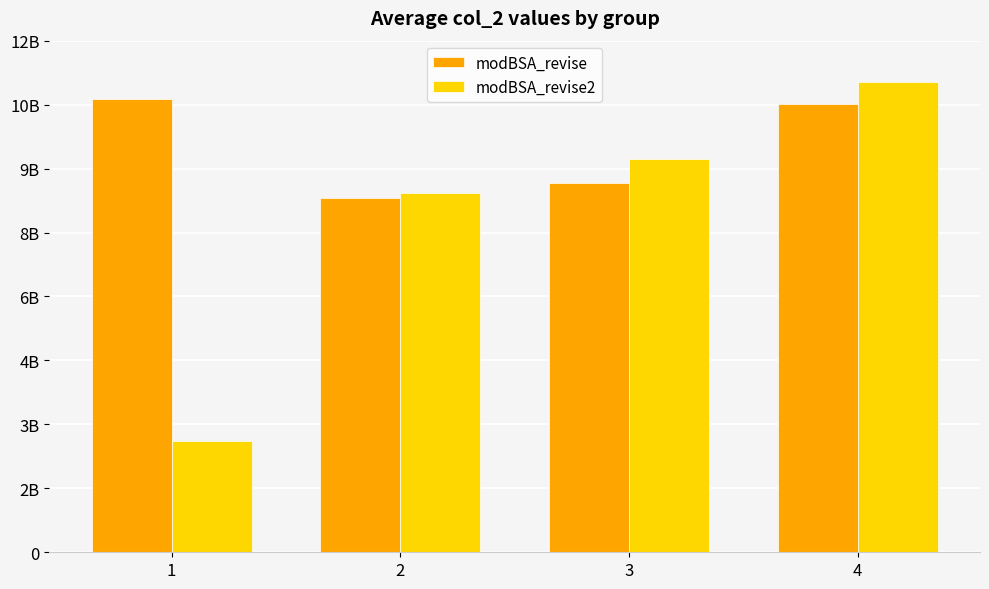

Are the bars grouped side by side (vs. stacked)?

Yes